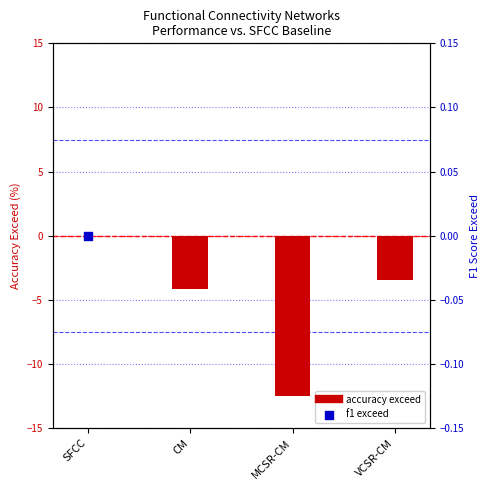

Which series contains the highest Y value?

accuracy exceed